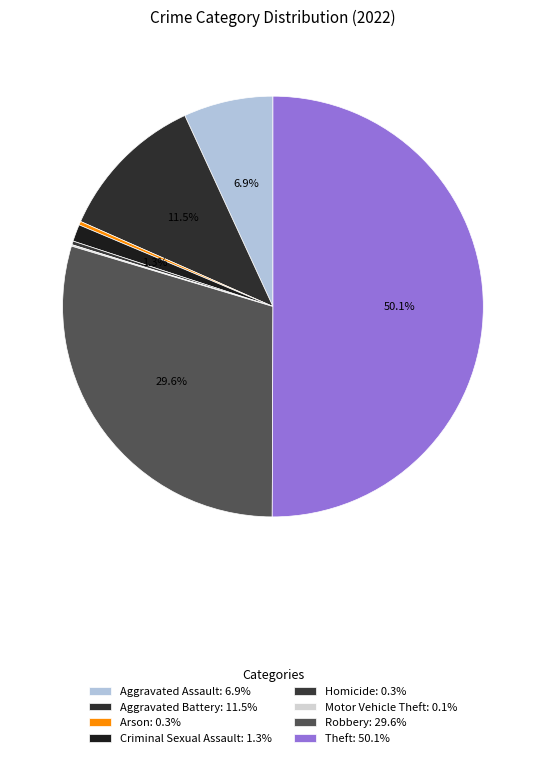

True or false: Arson accounts for 0% of the total.

True